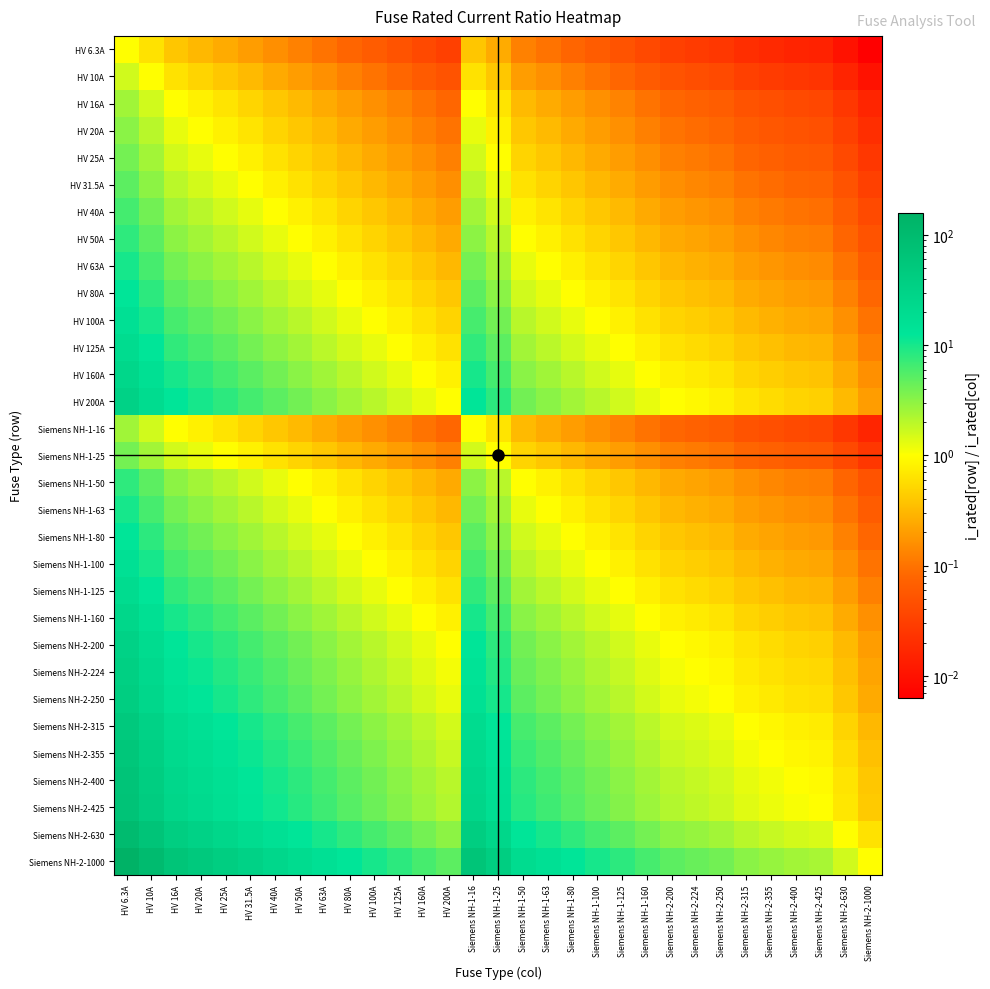

Reading left to right, extract all data points from this chart.

HV 6.3A: HV 6.3A=1.0	HV 10A=0.6	HV 16A=0.4	HV 20A=0.3	HV 25A=0.3	HV 31.5A=0.2	HV 40A=0.2	HV 50A=0.1	HV 63A=0.1	HV 80A=0.1	HV 100A=0.1	HV 125A=0.1	HV 160A=0.0	HV 200A=0.0	Siemens NH-1-16=0.4	Siemens NH-1-25=0.3	Siemens NH-1-50=0.1	Siemens NH-1-63=0.1	Siemens NH-1-80=0.1	Siemens NH-1-100=0.1	Siemens NH-1-125=0.1	Siemens NH-1-160=0.0	Siemens NH-2-200=0.0	Siemens NH-2-224=0.0	Siemens NH-2-250=0.0	Siemens NH-2-315=0.0	Siemens NH-2-355=0.0	Siemens NH-2-400=0.0	Siemens NH-2-425=0.0	Siemens NH-2-630=0.0	Siemens NH-2-1000=0.0
HV 10A: HV 6.3A=1.6	HV 10A=1.0	HV 16A=0.6	HV 20A=0.5	HV 25A=0.4	HV 31.5A=0.3	HV 40A=0.2	HV 50A=0.2	HV 63A=0.2	HV 80A=0.1	HV 100A=0.1	HV 125A=0.1	HV 160A=0.1	HV 200A=0.1	Siemens NH-1-16=0.6	Siemens NH-1-25=0.4	Siemens NH-1-50=0.2	Siemens NH-1-63=0.2	Siemens NH-1-80=0.1	Siemens NH-1-100=0.1	Siemens NH-1-125=0.1	Siemens NH-1-160=0.1	Siemens NH-2-200=0.1	Siemens NH-2-224=0.0	Siemens NH-2-250=0.0	Siemens NH-2-315=0.0	Siemens NH-2-355=0.0	Siemens NH-2-400=0.0	Siemens NH-2-425=0.0	Siemens NH-2-630=0.0	Siemens NH-2-1000=0.0
HV 16A: HV 6.3A=2.5	HV 10A=1.6	HV 16A=1.0	HV 20A=0.8	HV 25A=0.6	HV 31.5A=0.5	HV 40A=0.4	HV 50A=0.3	HV 63A=0.3	HV 80A=0.2	HV 100A=0.2	HV 125A=0.1	HV 160A=0.1	HV 200A=0.1	Siemens NH-1-16=1.0	Siemens NH-1-25=0.6	Siemens NH-1-50=0.3	Siemens NH-1-63=0.3	Siemens NH-1-80=0.2	Siemens NH-1-100=0.2	Siemens NH-1-125=0.1	Siemens NH-1-160=0.1	Siemens NH-2-200=0.1	Siemens NH-2-224=0.1	Siemens NH-2-250=0.1	Siemens NH-2-315=0.1	Siemens NH-2-355=0.0	Siemens NH-2-400=0.0	Siemens NH-2-425=0.0	Siemens NH-2-630=0.0	Siemens NH-2-1000=0.0
HV 20A: HV 6.3A=3.2	HV 10A=2.0	HV 16A=1.2	HV 20A=1.0	HV 25A=0.8	HV 31.5A=0.6	HV 40A=0.5	HV 50A=0.4	HV 63A=0.3	HV 80A=0.2	HV 100A=0.2	HV 125A=0.2	HV 160A=0.1	HV 200A=0.1	Siemens NH-1-16=1.2	Siemens NH-1-25=0.8	Siemens NH-1-50=0.4	Siemens NH-1-63=0.3	Siemens NH-1-80=0.2	Siemens NH-1-100=0.2	Siemens NH-1-125=0.2	Siemens NH-1-160=0.1	Siemens NH-2-200=0.1	Siemens NH-2-224=0.1	Siemens NH-2-250=0.1	Siemens NH-2-315=0.1	Siemens NH-2-355=0.1	Siemens NH-2-400=0.1	Siemens NH-2-425=0.0	Siemens NH-2-630=0.0	Siemens NH-2-1000=0.0
HV 25A: HV 6.3A=4.0	HV 10A=2.5	HV 16A=1.6	HV 20A=1.2	HV 25A=1.0	HV 31.5A=0.8	HV 40A=0.6	HV 50A=0.5	HV 63A=0.4	HV 80A=0.3	HV 100A=0.2	HV 125A=0.2	HV 160A=0.2	HV 200A=0.1	Siemens NH-1-16=1.6	Siemens NH-1-25=1.0	Siemens NH-1-50=0.5	Siemens NH-1-63=0.4	Siemens NH-1-80=0.3	Siemens NH-1-100=0.2	Siemens NH-1-125=0.2	Siemens NH-1-160=0.2	Siemens NH-2-200=0.1	Siemens NH-2-224=0.1	Siemens NH-2-250=0.1	Siemens NH-2-315=0.1	Siemens NH-2-355=0.1	Siemens NH-2-400=0.1	Siemens NH-2-425=0.1	Siemens NH-2-630=0.0	Siemens NH-2-1000=0.0
HV 31.5A: HV 6.3A=5.0	HV 10A=3.1	HV 16A=2.0	HV 20A=1.6	HV 25A=1.3	HV 31.5A=1.0	HV 40A=0.8	HV 50A=0.6	HV 63A=0.5	HV 80A=0.4	HV 100A=0.3	HV 125A=0.3	HV 160A=0.2	HV 200A=0.2	Siemens NH-1-16=2.0	Siemens NH-1-25=1.3	Siemens NH-1-50=0.6	Siemens NH-1-63=0.5	Siemens NH-1-80=0.4	Siemens NH-1-100=0.3	Siemens NH-1-125=0.3	Siemens NH-1-160=0.2	Siemens NH-2-200=0.2	Siemens NH-2-224=0.1	Siemens NH-2-250=0.1	Siemens NH-2-315=0.1	Siemens NH-2-355=0.1	Siemens NH-2-400=0.1	Siemens NH-2-425=0.1	Siemens NH-2-630=0.1	Siemens NH-2-1000=0.0
HV 40A: HV 6.3A=6.3	HV 10A=4.0	HV 16A=2.5	HV 20A=2.0	HV 25A=1.6	HV 31.5A=1.3	HV 40A=1.0	HV 50A=0.8	HV 63A=0.6	HV 80A=0.5	HV 100A=0.4	HV 125A=0.3	HV 160A=0.2	HV 200A=0.2	Siemens NH-1-16=2.5	Siemens NH-1-25=1.6	Siemens NH-1-50=0.8	Siemens NH-1-63=0.6	Siemens NH-1-80=0.5	Siemens NH-1-100=0.4	Siemens NH-1-125=0.3	Siemens NH-1-160=0.2	Siemens NH-2-200=0.2	Siemens NH-2-224=0.2	Siemens NH-2-250=0.2	Siemens NH-2-315=0.1	Siemens NH-2-355=0.1	Siemens NH-2-400=0.1	Siemens NH-2-425=0.1	Siemens NH-2-630=0.1	Siemens NH-2-1000=0.0
HV 50A: HV 6.3A=7.9	HV 10A=5.0	HV 16A=3.1	HV 20A=2.5	HV 25A=2.0	HV 31.5A=1.6	HV 40A=1.2	HV 50A=1.0	HV 63A=0.8	HV 80A=0.6	HV 100A=0.5	HV 125A=0.4	HV 160A=0.3	HV 200A=0.2	Siemens NH-1-16=3.1	Siemens NH-1-25=2.0	Siemens NH-1-50=1.0	Siemens NH-1-63=0.8	Siemens NH-1-80=0.6	Siemens NH-1-100=0.5	Siemens NH-1-125=0.4	Siemens NH-1-160=0.3	Siemens NH-2-200=0.2	Siemens NH-2-224=0.2	Siemens NH-2-250=0.2	Siemens NH-2-315=0.2	Siemens NH-2-355=0.1	Siemens NH-2-400=0.1	Siemens NH-2-425=0.1	Siemens NH-2-630=0.1	Siemens NH-2-1000=0.1
HV 63A: HV 6.3A=10.0	HV 10A=6.3	HV 16A=3.9	HV 20A=3.1	HV 25A=2.5	HV 31.5A=2.0	HV 40A=1.6	HV 50A=1.3	HV 63A=1.0	HV 80A=0.8	HV 100A=0.6	HV 125A=0.5	HV 160A=0.4	HV 200A=0.3	Siemens NH-1-16=3.9	Siemens NH-1-25=2.5	Siemens NH-1-50=1.3	Siemens NH-1-63=1.0	Siemens NH-1-80=0.8	Siemens NH-1-100=0.6	Siemens NH-1-125=0.5	Siemens NH-1-160=0.4	Siemens NH-2-200=0.3	Siemens NH-2-224=0.3	Siemens NH-2-250=0.3	Siemens NH-2-315=0.2	Siemens NH-2-355=0.2	Siemens NH-2-400=0.2	Siemens NH-2-425=0.1	Siemens NH-2-630=0.1	Siemens NH-2-1000=0.1
HV 80A: HV 6.3A=12.7	HV 10A=8.0	HV 16A=5.0	HV 20A=4.0	HV 25A=3.2	HV 31.5A=2.5	HV 40A=2.0	HV 50A=1.6	HV 63A=1.3	HV 80A=1.0	HV 100A=0.8	HV 125A=0.6	HV 160A=0.5	HV 200A=0.4	Siemens NH-1-16=5.0	Siemens NH-1-25=3.2	Siemens NH-1-50=1.6	Siemens NH-1-63=1.3	Siemens NH-1-80=1.0	Siemens NH-1-100=0.8	Siemens NH-1-125=0.6	Siemens NH-1-160=0.5	Siemens NH-2-200=0.4	Siemens NH-2-224=0.4	Siemens NH-2-250=0.3	Siemens NH-2-315=0.3	Siemens NH-2-355=0.2	Siemens NH-2-400=0.2	Siemens NH-2-425=0.2	Siemens NH-2-630=0.1	Siemens NH-2-1000=0.1
HV 100A: HV 6.3A=15.9	HV 10A=10.0	HV 16A=6.2	HV 20A=5.0	HV 25A=4.0	HV 31.5A=3.2	HV 40A=2.5	HV 50A=2.0	HV 63A=1.6	HV 80A=1.2	HV 100A=1.0	HV 125A=0.8	HV 160A=0.6	HV 200A=0.5	Siemens NH-1-16=6.2	Siemens NH-1-25=4.0	Siemens NH-1-50=2.0	Siemens NH-1-63=1.6	Siemens NH-1-80=1.2	Siemens NH-1-100=1.0	Siemens NH-1-125=0.8	Siemens NH-1-160=0.6	Siemens NH-2-200=0.5	Siemens NH-2-224=0.4	Siemens NH-2-250=0.4	Siemens NH-2-315=0.3	Siemens NH-2-355=0.3	Siemens NH-2-400=0.2	Siemens NH-2-425=0.2	Siemens NH-2-630=0.2	Siemens NH-2-1000=0.1
HV 125A: HV 6.3A=19.8	HV 10A=12.5	HV 16A=7.8	HV 20A=6.2	HV 25A=5.0	HV 31.5A=4.0	HV 40A=3.1	HV 50A=2.5	HV 63A=2.0	HV 80A=1.6	HV 100A=1.2	HV 125A=1.0	HV 160A=0.8	HV 200A=0.6	Siemens NH-1-16=7.8	Siemens NH-1-25=5.0	Siemens NH-1-50=2.5	Siemens NH-1-63=2.0	Siemens NH-1-80=1.6	Siemens NH-1-100=1.2	Siemens NH-1-125=1.0	Siemens NH-1-160=0.8	Siemens NH-2-200=0.6	Siemens NH-2-224=0.6	Siemens NH-2-250=0.5	Siemens NH-2-315=0.4	Siemens NH-2-355=0.4	Siemens NH-2-400=0.3	Siemens NH-2-425=0.3	Siemens NH-2-630=0.2	Siemens NH-2-1000=0.1
HV 160A: HV 6.3A=25.4	HV 10A=16.0	HV 16A=10.0	HV 20A=8.0	HV 25A=6.4	HV 31.5A=5.1	HV 40A=4.0	HV 50A=3.2	HV 63A=2.5	HV 80A=2.0	HV 100A=1.6	HV 125A=1.3	HV 160A=1.0	HV 200A=0.8	Siemens NH-1-16=10.0	Siemens NH-1-25=6.4	Siemens NH-1-50=3.2	Siemens NH-1-63=2.5	Siemens NH-1-80=2.0	Siemens NH-1-100=1.6	Siemens NH-1-125=1.3	Siemens NH-1-160=1.0	Siemens NH-2-200=0.8	Siemens NH-2-224=0.7	Siemens NH-2-250=0.6	Siemens NH-2-315=0.5	Siemens NH-2-355=0.5	Siemens NH-2-400=0.4	Siemens NH-2-425=0.4	Siemens NH-2-630=0.3	Siemens NH-2-1000=0.2
HV 200A: HV 6.3A=31.7	HV 10A=20.0	HV 16A=12.5	HV 20A=10.0	HV 25A=8.0	HV 31.5A=6.3	HV 40A=5.0	HV 50A=4.0	HV 63A=3.2	HV 80A=2.5	HV 100A=2.0	HV 125A=1.6	HV 160A=1.2	HV 200A=1.0	Siemens NH-1-16=12.5	Siemens NH-1-25=8.0	Siemens NH-1-50=4.0	Siemens NH-1-63=3.2	Siemens NH-1-80=2.5	Siemens NH-1-100=2.0	Siemens NH-1-125=1.6	Siemens NH-1-160=1.2	Siemens NH-2-200=1.0	Siemens NH-2-224=0.9	Siemens NH-2-250=0.8	Siemens NH-2-315=0.6	Siemens NH-2-355=0.6	Siemens NH-2-400=0.5	Siemens NH-2-425=0.5	Siemens NH-2-630=0.3	Siemens NH-2-1000=0.2
Siemens NH-1-16: HV 6.3A=2.5	HV 10A=1.6	HV 16A=1.0	HV 20A=0.8	HV 25A=0.6	HV 31.5A=0.5	HV 40A=0.4	HV 50A=0.3	HV 63A=0.3	HV 80A=0.2	HV 100A=0.2	HV 125A=0.1	HV 160A=0.1	HV 200A=0.1	Siemens NH-1-16=1.0	Siemens NH-1-25=0.6	Siemens NH-1-50=0.3	Siemens NH-1-63=0.3	Siemens NH-1-80=0.2	Siemens NH-1-100=0.2	Siemens NH-1-125=0.1	Siemens NH-1-160=0.1	Siemens NH-2-200=0.1	Siemens NH-2-224=0.1	Siemens NH-2-250=0.1	Siemens NH-2-315=0.1	Siemens NH-2-355=0.0	Siemens NH-2-400=0.0	Siemens NH-2-425=0.0	Siemens NH-2-630=0.0	Siemens NH-2-1000=0.0
Siemens NH-1-25: HV 6.3A=4.0	HV 10A=2.5	HV 16A=1.6	HV 20A=1.2	HV 25A=1.0	HV 31.5A=0.8	HV 40A=0.6	HV 50A=0.5	HV 63A=0.4	HV 80A=0.3	HV 100A=0.2	HV 125A=0.2	HV 160A=0.2	HV 200A=0.1	Siemens NH-1-16=1.6	Siemens NH-1-25=1.0	Siemens NH-1-50=0.5	Siemens NH-1-63=0.4	Siemens NH-1-80=0.3	Siemens NH-1-100=0.2	Siemens NH-1-125=0.2	Siemens NH-1-160=0.2	Siemens NH-2-200=0.1	Siemens NH-2-224=0.1	Siemens NH-2-250=0.1	Siemens NH-2-315=0.1	Siemens NH-2-355=0.1	Siemens NH-2-400=0.1	Siemens NH-2-425=0.1	Siemens NH-2-630=0.0	Siemens NH-2-1000=0.0
Siemens NH-1-50: HV 6.3A=7.9	HV 10A=5.0	HV 16A=3.1	HV 20A=2.5	HV 25A=2.0	HV 31.5A=1.6	HV 40A=1.2	HV 50A=1.0	HV 63A=0.8	HV 80A=0.6	HV 100A=0.5	HV 125A=0.4	HV 160A=0.3	HV 200A=0.2	Siemens NH-1-16=3.1	Siemens NH-1-25=2.0	Siemens NH-1-50=1.0	Siemens NH-1-63=0.8	Siemens NH-1-80=0.6	Siemens NH-1-100=0.5	Siemens NH-1-125=0.4	Siemens NH-1-160=0.3	Siemens NH-2-200=0.2	Siemens NH-2-224=0.2	Siemens NH-2-250=0.2	Siemens NH-2-315=0.2	Siemens NH-2-355=0.1	Siemens NH-2-400=0.1	Siemens NH-2-425=0.1	Siemens NH-2-630=0.1	Siemens NH-2-1000=0.1
Siemens NH-1-63: HV 6.3A=10.0	HV 10A=6.3	HV 16A=3.9	HV 20A=3.1	HV 25A=2.5	HV 31.5A=2.0	HV 40A=1.6	HV 50A=1.3	HV 63A=1.0	HV 80A=0.8	HV 100A=0.6	HV 125A=0.5	HV 160A=0.4	HV 200A=0.3	Siemens NH-1-16=3.9	Siemens NH-1-25=2.5	Siemens NH-1-50=1.3	Siemens NH-1-63=1.0	Siemens NH-1-80=0.8	Siemens NH-1-100=0.6	Siemens NH-1-125=0.5	Siemens NH-1-160=0.4	Siemens NH-2-200=0.3	Siemens NH-2-224=0.3	Siemens NH-2-250=0.3	Siemens NH-2-315=0.2	Siemens NH-2-355=0.2	Siemens NH-2-400=0.2	Siemens NH-2-425=0.1	Siemens NH-2-630=0.1	Siemens NH-2-1000=0.1
Siemens NH-1-80: HV 6.3A=12.7	HV 10A=8.0	HV 16A=5.0	HV 20A=4.0	HV 25A=3.2	HV 31.5A=2.5	HV 40A=2.0	HV 50A=1.6	HV 63A=1.3	HV 80A=1.0	HV 100A=0.8	HV 125A=0.6	HV 160A=0.5	HV 200A=0.4	Siemens NH-1-16=5.0	Siemens NH-1-25=3.2	Siemens NH-1-50=1.6	Siemens NH-1-63=1.3	Siemens NH-1-80=1.0	Siemens NH-1-100=0.8	Siemens NH-1-125=0.6	Siemens NH-1-160=0.5	Siemens NH-2-200=0.4	Siemens NH-2-224=0.4	Siemens NH-2-250=0.3	Siemens NH-2-315=0.3	Siemens NH-2-355=0.2	Siemens NH-2-400=0.2	Siemens NH-2-425=0.2	Siemens NH-2-630=0.1	Siemens NH-2-1000=0.1
Siemens NH-1-100: HV 6.3A=15.9	HV 10A=10.0	HV 16A=6.2	HV 20A=5.0	HV 25A=4.0	HV 31.5A=3.2	HV 40A=2.5	HV 50A=2.0	HV 63A=1.6	HV 80A=1.2	HV 100A=1.0	HV 125A=0.8	HV 160A=0.6	HV 200A=0.5	Siemens NH-1-16=6.2	Siemens NH-1-25=4.0	Siemens NH-1-50=2.0	Siemens NH-1-63=1.6	Siemens NH-1-80=1.2	Siemens NH-1-100=1.0	Siemens NH-1-125=0.8	Siemens NH-1-160=0.6	Siemens NH-2-200=0.5	Siemens NH-2-224=0.4	Siemens NH-2-250=0.4	Siemens NH-2-315=0.3	Siemens NH-2-355=0.3	Siemens NH-2-400=0.2	Siemens NH-2-425=0.2	Siemens NH-2-630=0.2	Siemens NH-2-1000=0.1
Siemens NH-1-125: HV 6.3A=19.8	HV 10A=12.5	HV 16A=7.8	HV 20A=6.2	HV 25A=5.0	HV 31.5A=4.0	HV 40A=3.1	HV 50A=2.5	HV 63A=2.0	HV 80A=1.6	HV 100A=1.2	HV 125A=1.0	HV 160A=0.8	HV 200A=0.6	Siemens NH-1-16=7.8	Siemens NH-1-25=5.0	Siemens NH-1-50=2.5	Siemens NH-1-63=2.0	Siemens NH-1-80=1.6	Siemens NH-1-100=1.2	Siemens NH-1-125=1.0	Siemens NH-1-160=0.8	Siemens NH-2-200=0.6	Siemens NH-2-224=0.6	Siemens NH-2-250=0.5	Siemens NH-2-315=0.4	Siemens NH-2-355=0.4	Siemens NH-2-400=0.3	Siemens NH-2-425=0.3	Siemens NH-2-630=0.2	Siemens NH-2-1000=0.1
Siemens NH-1-160: HV 6.3A=25.4	HV 10A=16.0	HV 16A=10.0	HV 20A=8.0	HV 25A=6.4	HV 31.5A=5.1	HV 40A=4.0	HV 50A=3.2	HV 63A=2.5	HV 80A=2.0	HV 100A=1.6	HV 125A=1.3	HV 160A=1.0	HV 200A=0.8	Siemens NH-1-16=10.0	Siemens NH-1-25=6.4	Siemens NH-1-50=3.2	Siemens NH-1-63=2.5	Siemens NH-1-80=2.0	Siemens NH-1-100=1.6	Siemens NH-1-125=1.3	Siemens NH-1-160=1.0	Siemens NH-2-200=0.8	Siemens NH-2-224=0.7	Siemens NH-2-250=0.6	Siemens NH-2-315=0.5	Siemens NH-2-355=0.5	Siemens NH-2-400=0.4	Siemens NH-2-425=0.4	Siemens NH-2-630=0.3	Siemens NH-2-1000=0.2
Siemens NH-2-200: HV 6.3A=31.7	HV 10A=20.0	HV 16A=12.5	HV 20A=10.0	HV 25A=8.0	HV 31.5A=6.3	HV 40A=5.0	HV 50A=4.0	HV 63A=3.2	HV 80A=2.5	HV 100A=2.0	HV 125A=1.6	HV 160A=1.2	HV 200A=1.0	Siemens NH-1-16=12.5	Siemens NH-1-25=8.0	Siemens NH-1-50=4.0	Siemens NH-1-63=3.2	Siemens NH-1-80=2.5	Siemens NH-1-100=2.0	Siemens NH-1-125=1.6	Siemens NH-1-160=1.2	Siemens NH-2-200=1.0	Siemens NH-2-224=0.9	Siemens NH-2-250=0.8	Siemens NH-2-315=0.6	Siemens NH-2-355=0.6	Siemens NH-2-400=0.5	Siemens NH-2-425=0.5	Siemens NH-2-630=0.3	Siemens NH-2-1000=0.2
Siemens NH-2-224: HV 6.3A=35.6	HV 10A=22.4	HV 16A=14.0	HV 20A=11.2	HV 25A=9.0	HV 31.5A=7.1	HV 40A=5.6	HV 50A=4.5	HV 63A=3.6	HV 80A=2.8	HV 100A=2.2	HV 125A=1.8	HV 160A=1.4	HV 200A=1.1	Siemens NH-1-16=14.0	Siemens NH-1-25=9.0	Siemens NH-1-50=4.5	Siemens NH-1-63=3.6	Siemens NH-1-80=2.8	Siemens NH-1-100=2.2	Siemens NH-1-125=1.8	Siemens NH-1-160=1.4	Siemens NH-2-200=1.1	Siemens NH-2-224=1.0	Siemens NH-2-250=0.9	Siemens NH-2-315=0.7	Siemens NH-2-355=0.6	Siemens NH-2-400=0.6	Siemens NH-2-425=0.5	Siemens NH-2-630=0.4	Siemens NH-2-1000=0.2
Siemens NH-2-250: HV 6.3A=39.7	HV 10A=25.0	HV 16A=15.6	HV 20A=12.5	HV 25A=10.0	HV 31.5A=7.9	HV 40A=6.2	HV 50A=5.0	HV 63A=4.0	HV 80A=3.1	HV 100A=2.5	HV 125A=2.0	HV 160A=1.6	HV 200A=1.2	Siemens NH-1-16=15.6	Siemens NH-1-25=10.0	Siemens NH-1-50=5.0	Siemens NH-1-63=4.0	Siemens NH-1-80=3.1	Siemens NH-1-100=2.5	Siemens NH-1-125=2.0	Siemens NH-1-160=1.6	Siemens NH-2-200=1.2	Siemens NH-2-224=1.1	Siemens NH-2-250=1.0	Siemens NH-2-315=0.8	Siemens NH-2-355=0.7	Siemens NH-2-400=0.6	Siemens NH-2-425=0.6	Siemens NH-2-630=0.4	Siemens NH-2-1000=0.2
Siemens NH-2-315: HV 6.3A=50.0	HV 10A=31.5	HV 16A=19.7	HV 20A=15.8	HV 25A=12.6	HV 31.5A=10.0	HV 40A=7.9	HV 50A=6.3	HV 63A=5.0	HV 80A=3.9	HV 100A=3.1	HV 125A=2.5	HV 160A=2.0	HV 200A=1.6	Siemens NH-1-16=19.7	Siemens NH-1-25=12.6	Siemens NH-1-50=6.3	Siemens NH-1-63=5.0	Siemens NH-1-80=3.9	Siemens NH-1-100=3.1	Siemens NH-1-125=2.5	Siemens NH-1-160=2.0	Siemens NH-2-200=1.6	Siemens NH-2-224=1.4	Siemens NH-2-250=1.3	Siemens NH-2-315=1.0	Siemens NH-2-355=0.9	Siemens NH-2-400=0.8	Siemens NH-2-425=0.7	Siemens NH-2-630=0.5	Siemens NH-2-1000=0.3
Siemens NH-2-355: HV 6.3A=56.3	HV 10A=35.5	HV 16A=22.2	HV 20A=17.8	HV 25A=14.2	HV 31.5A=11.3	HV 40A=8.9	HV 50A=7.1	HV 63A=5.6	HV 80A=4.4	HV 100A=3.5	HV 125A=2.8	HV 160A=2.2	HV 200A=1.8	Siemens NH-1-16=22.2	Siemens NH-1-25=14.2	Siemens NH-1-50=7.1	Siemens NH-1-63=5.6	Siemens NH-1-80=4.4	Siemens NH-1-100=3.5	Siemens NH-1-125=2.8	Siemens NH-1-160=2.2	Siemens NH-2-200=1.8	Siemens NH-2-224=1.6	Siemens NH-2-250=1.4	Siemens NH-2-315=1.1	Siemens NH-2-355=1.0	Siemens NH-2-400=0.9	Siemens NH-2-425=0.8	Siemens NH-2-630=0.6	Siemens NH-2-1000=0.4
Siemens NH-2-400: HV 6.3A=63.5	HV 10A=40.0	HV 16A=25.0	HV 20A=20.0	HV 25A=16.0	HV 31.5A=12.7	HV 40A=10.0	HV 50A=8.0	HV 63A=6.3	HV 80A=5.0	HV 100A=4.0	HV 125A=3.2	HV 160A=2.5	HV 200A=2.0	Siemens NH-1-16=25.0	Siemens NH-1-25=16.0	Siemens NH-1-50=8.0	Siemens NH-1-63=6.3	Siemens NH-1-80=5.0	Siemens NH-1-100=4.0	Siemens NH-1-125=3.2	Siemens NH-1-160=2.5	Siemens NH-2-200=2.0	Siemens NH-2-224=1.8	Siemens NH-2-250=1.6	Siemens NH-2-315=1.3	Siemens NH-2-355=1.1	Siemens NH-2-400=1.0	Siemens NH-2-425=0.9	Siemens NH-2-630=0.6	Siemens NH-2-1000=0.4
Siemens NH-2-425: HV 6.3A=67.5	HV 10A=42.5	HV 16A=26.6	HV 20A=21.2	HV 25A=17.0	HV 31.5A=13.5	HV 40A=10.6	HV 50A=8.5	HV 63A=6.7	HV 80A=5.3	HV 100A=4.2	HV 125A=3.4	HV 160A=2.7	HV 200A=2.1	Siemens NH-1-16=26.6	Siemens NH-1-25=17.0	Siemens NH-1-50=8.5	Siemens NH-1-63=6.7	Siemens NH-1-80=5.3	Siemens NH-1-100=4.2	Siemens NH-1-125=3.4	Siemens NH-1-160=2.7	Siemens NH-2-200=2.1	Siemens NH-2-224=1.9	Siemens NH-2-250=1.7	Siemens NH-2-315=1.3	Siemens NH-2-355=1.2	Siemens NH-2-400=1.1	Siemens NH-2-425=1.0	Siemens NH-2-630=0.7	Siemens NH-2-1000=0.4
Siemens NH-2-630: HV 6.3A=100.0	HV 10A=63.0	HV 16A=39.4	HV 20A=31.5	HV 25A=25.2	HV 31.5A=20.0	HV 40A=15.8	HV 50A=12.6	HV 63A=10.0	HV 80A=7.9	HV 100A=6.3	HV 125A=5.0	HV 160A=3.9	HV 200A=3.1	Siemens NH-1-16=39.4	Siemens NH-1-25=25.2	Siemens NH-1-50=12.6	Siemens NH-1-63=10.0	Siemens NH-1-80=7.9	Siemens NH-1-100=6.3	Siemens NH-1-125=5.0	Siemens NH-1-160=3.9	Siemens NH-2-200=3.1	Siemens NH-2-224=2.8	Siemens NH-2-250=2.5	Siemens NH-2-315=2.0	Siemens NH-2-355=1.8	Siemens NH-2-400=1.6	Siemens NH-2-425=1.5	Siemens NH-2-630=1.0	Siemens NH-2-1000=0.6
Siemens NH-2-1000: HV 6.3A=158.7	HV 10A=100.0	HV 16A=62.5	HV 20A=50.0	HV 25A=40.0	HV 31.5A=31.7	HV 40A=25.0	HV 50A=20.0	HV 63A=15.9	HV 80A=12.5	HV 100A=10.0	HV 125A=8.0	HV 160A=6.2	HV 200A=5.0	Siemens NH-1-16=62.5	Siemens NH-1-25=40.0	Siemens NH-1-50=20.0	Siemens NH-1-63=15.9	Siemens NH-1-80=12.5	Siemens NH-1-100=10.0	Siemens NH-1-125=8.0	Siemens NH-1-160=6.2	Siemens NH-2-200=5.0	Siemens NH-2-224=4.5	Siemens NH-2-250=4.0	Siemens NH-2-315=3.2	Siemens NH-2-355=2.8	Siemens NH-2-400=2.5	Siemens NH-2-425=2.4	Siemens NH-2-630=1.6	Siemens NH-2-1000=1.0